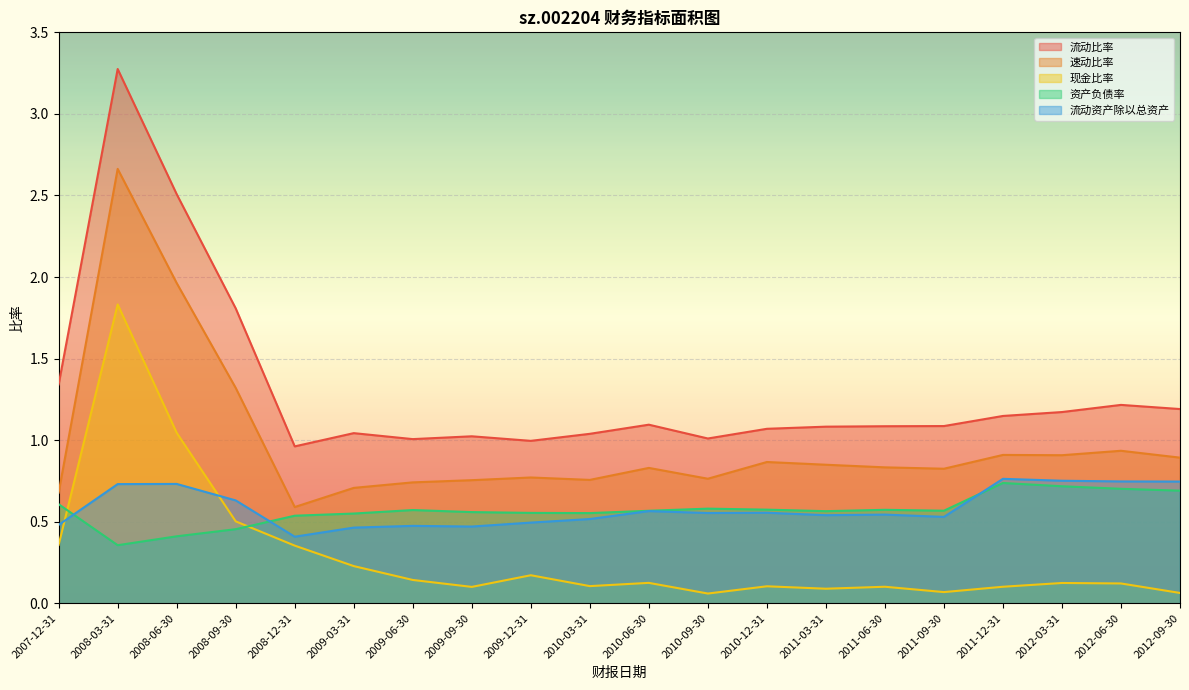

Is it true that 速动比率 equals 0.9 at 2010-12-31?

True